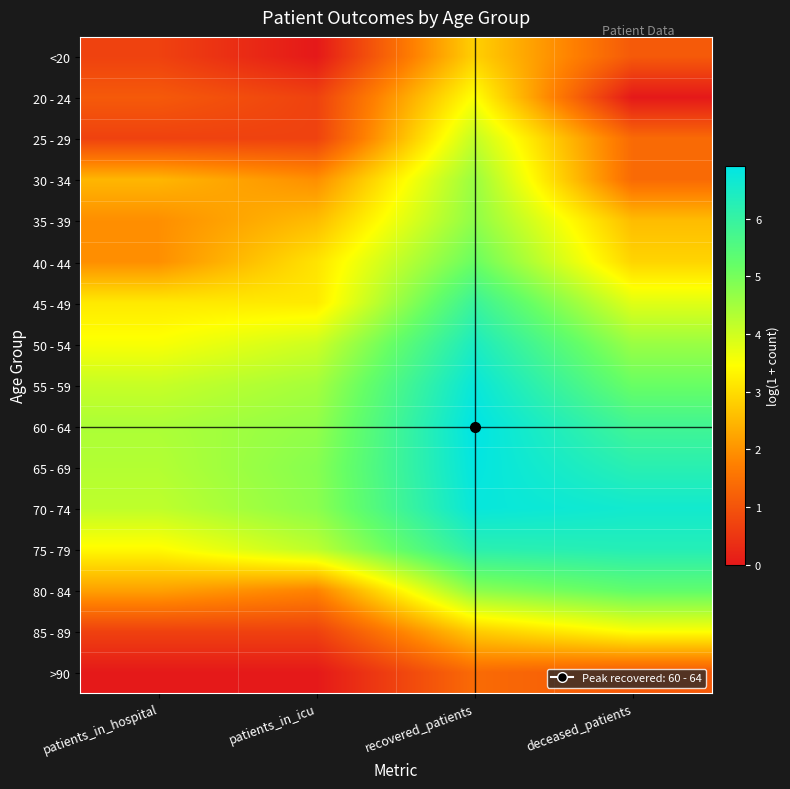

What is the difference between the highest and lowest values at deceased_patients?

6.6